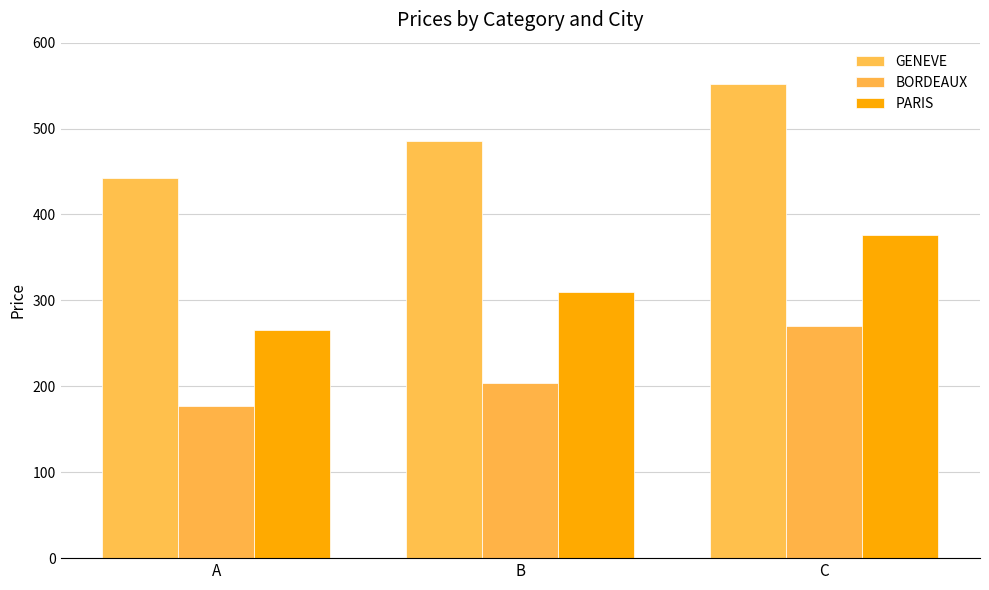

Is it true that GENEVE equals 486 at B?

True